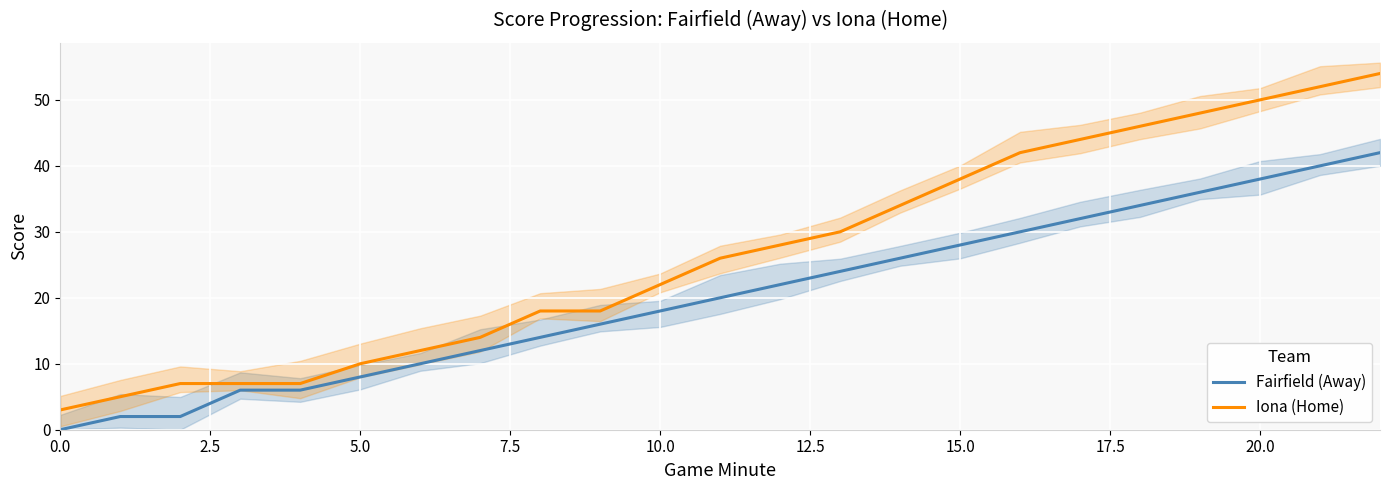

What is the maximum value shown in the chart?

54